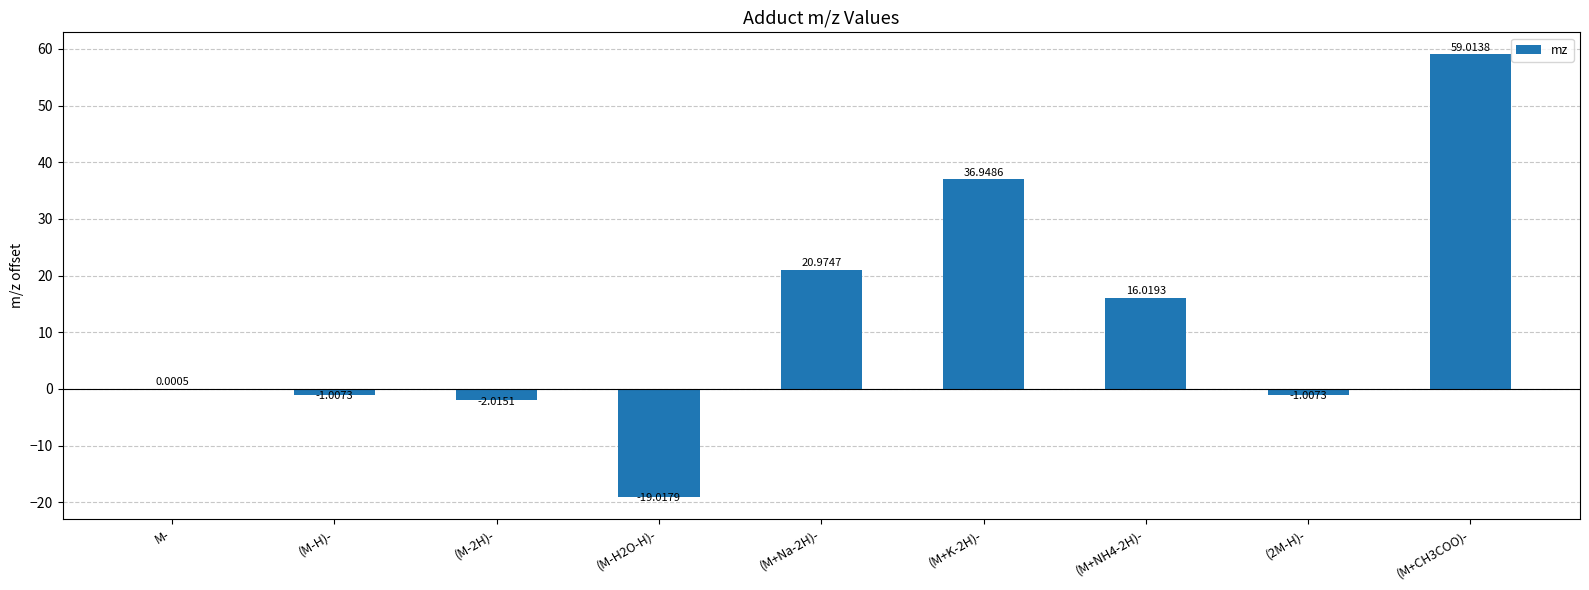

Count the number of data series in this chart.

1